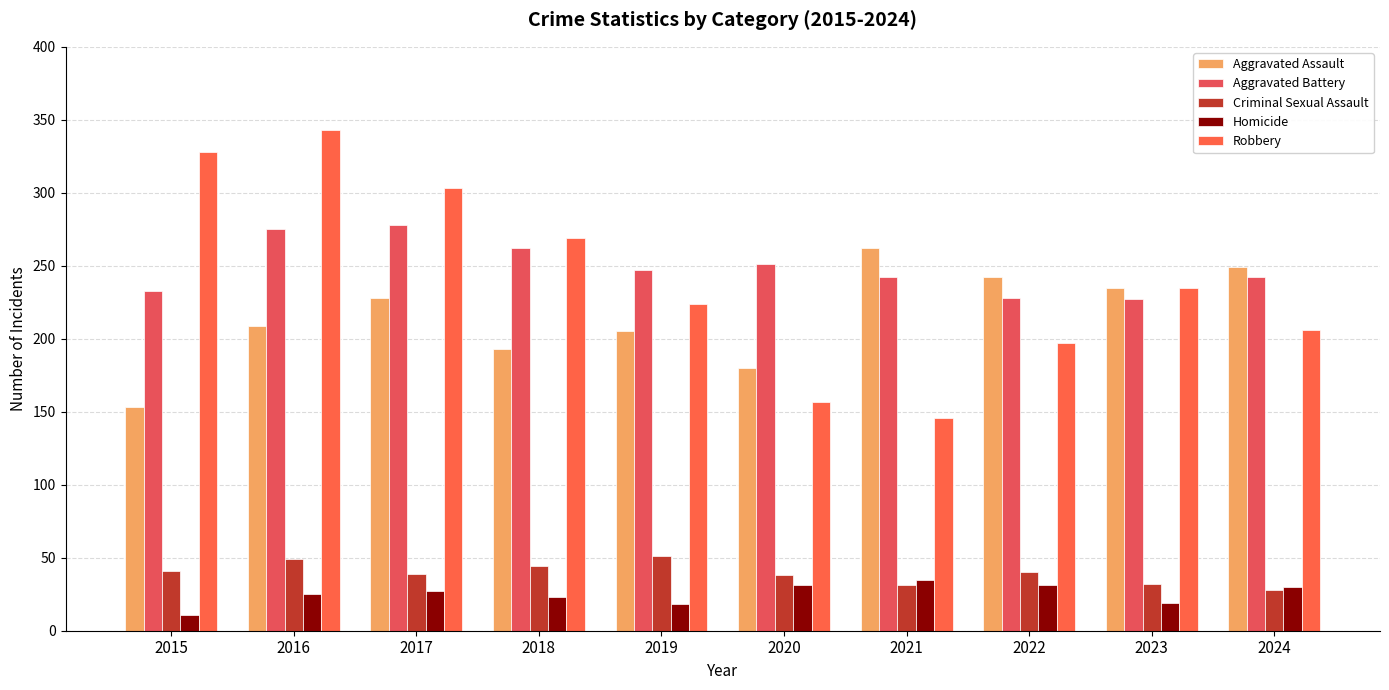

How many bars are there in each group?

5